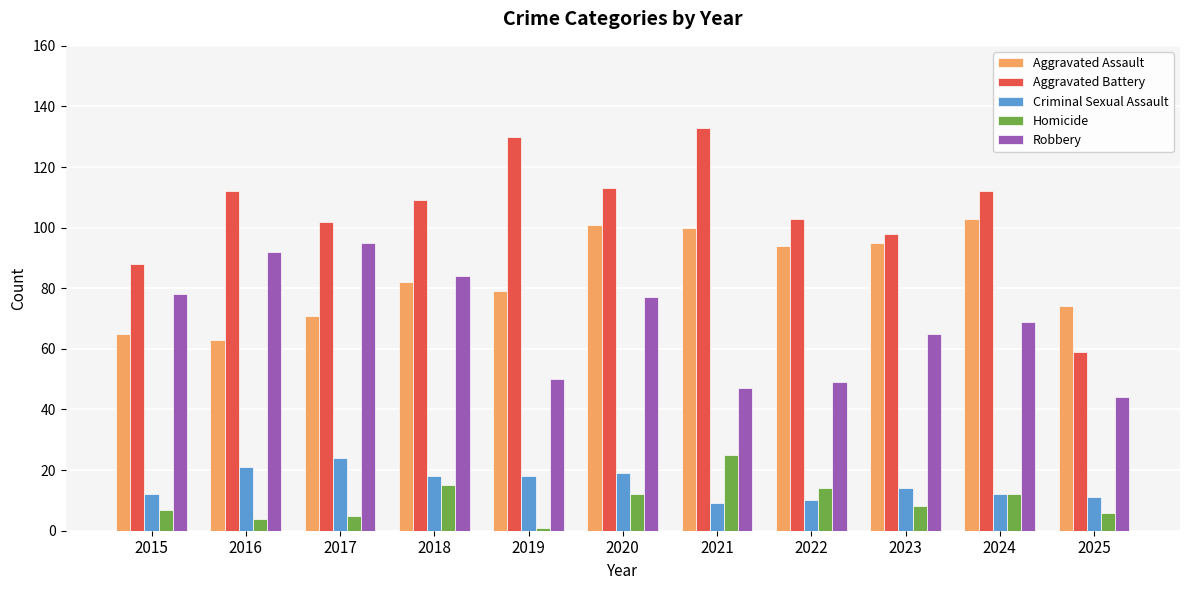

At which category is the sum across all series the highest?

2020